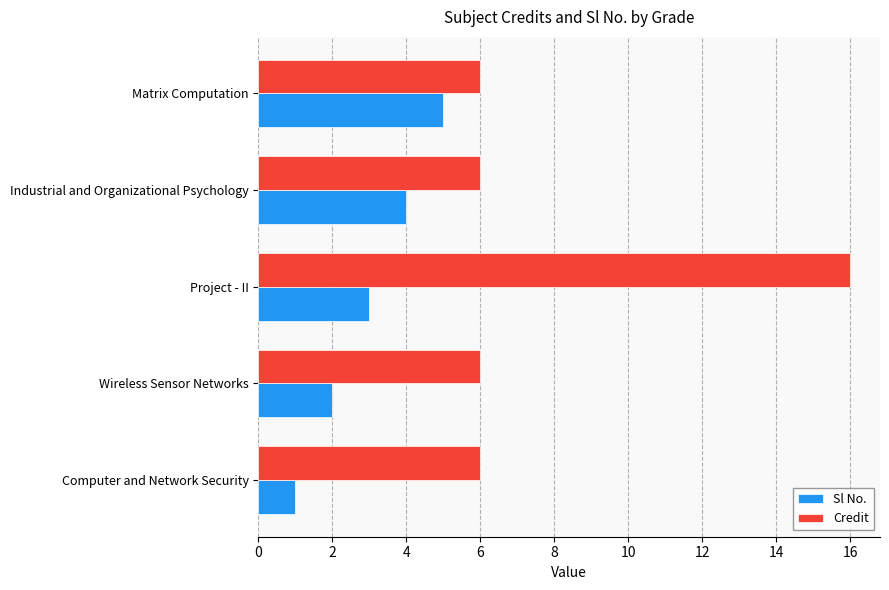

What is the difference between the maximum and minimum values in the Sl No. series?

4